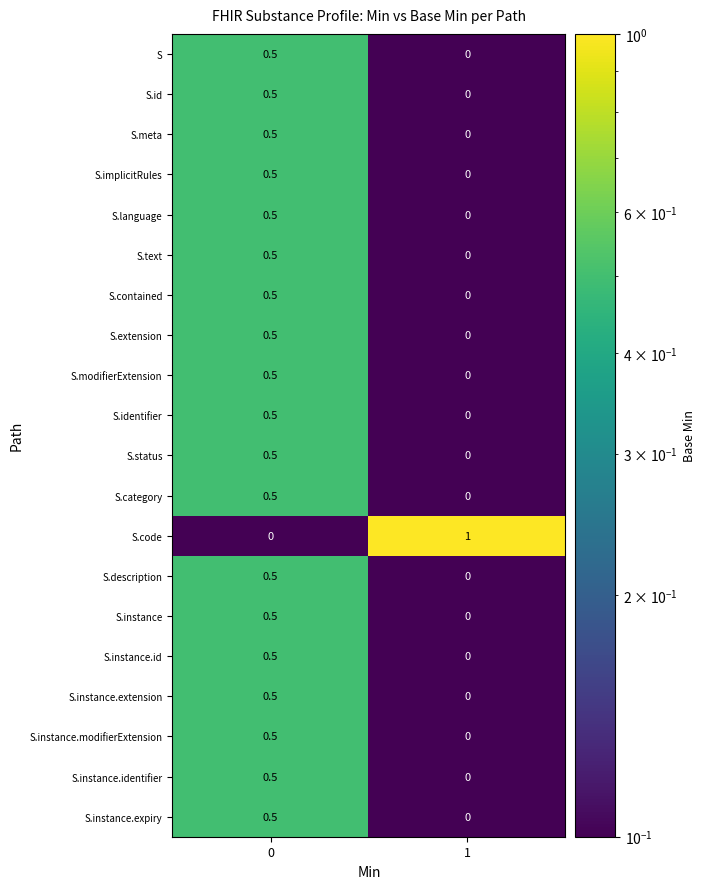

What is the sum of all S.extension values?

0.5